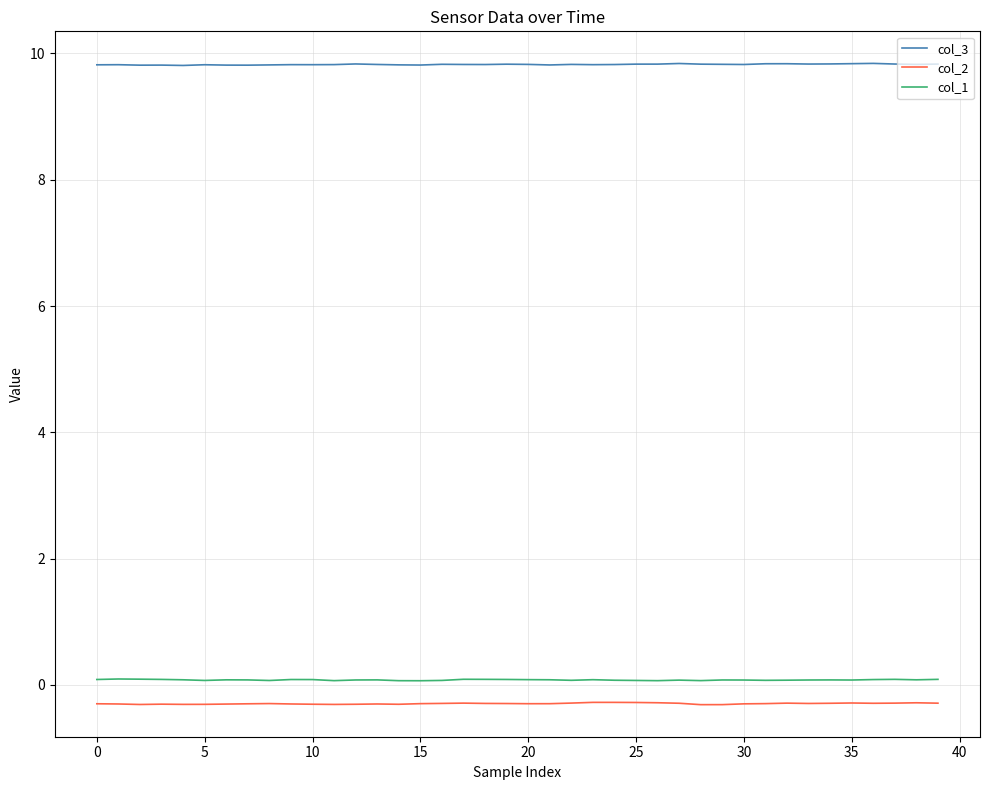

Does the chart have visible grid lines?

Yes